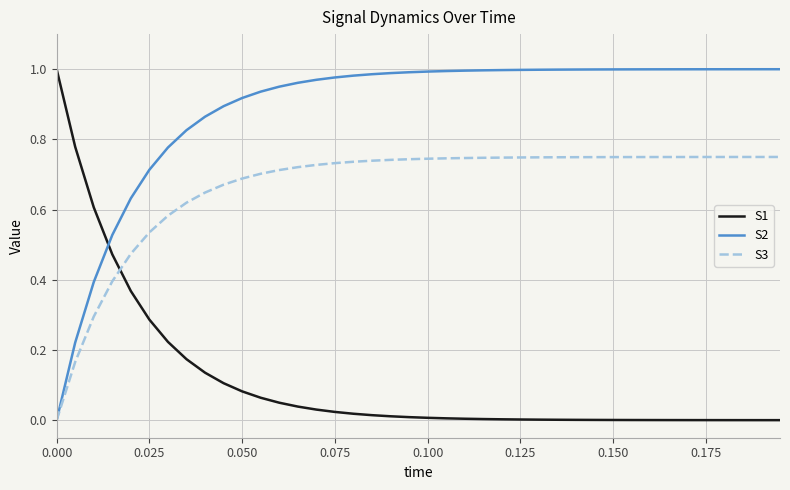

True or false: S2 and S1 cross at least once.

True